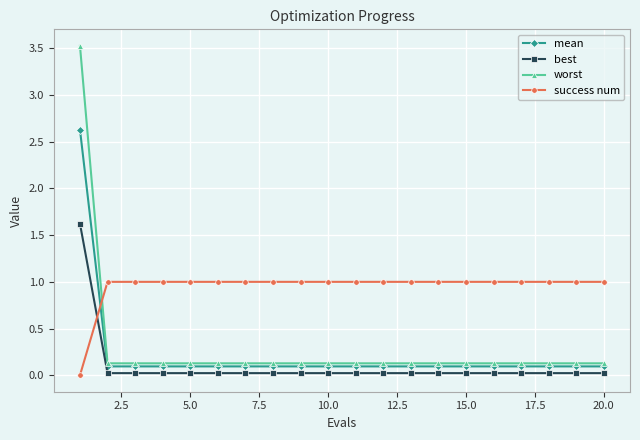

What is the value of the worst point at the 7th from the left?

0.1